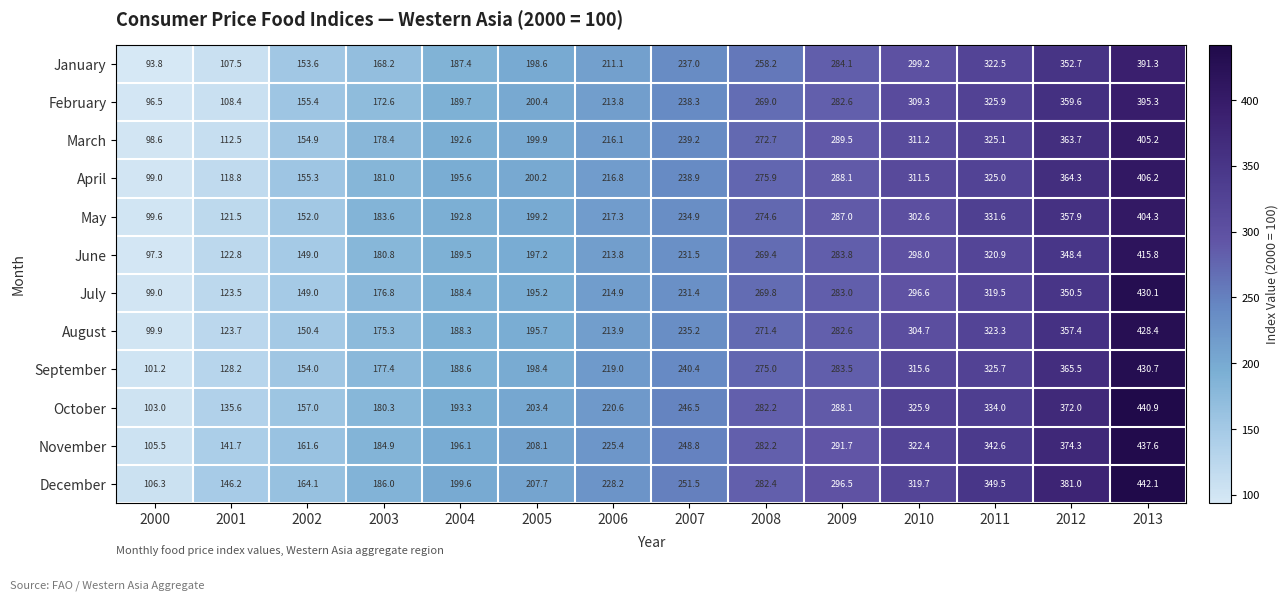

Which series has the widest spread of values?

October